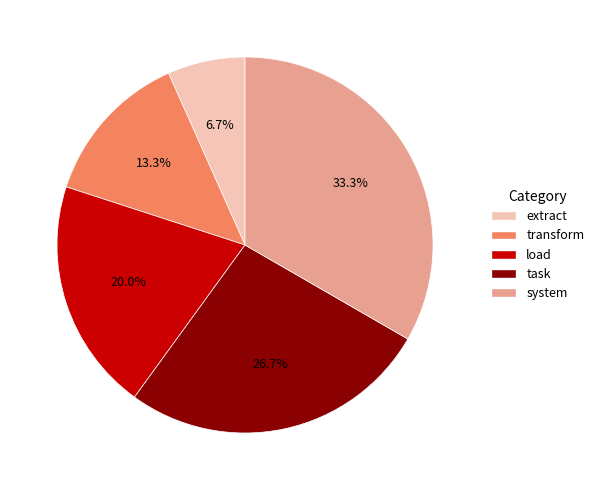

Which category has the smallest portion of the pie?

extract